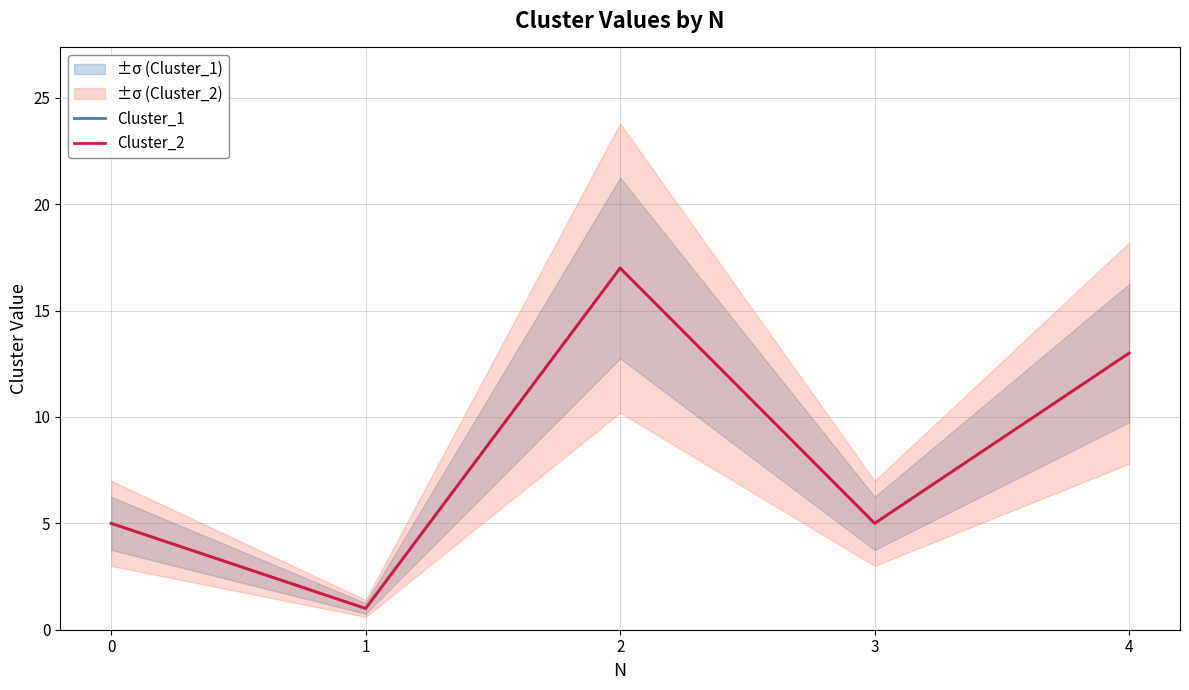

At how many categories does at least one series exceed 7?

2